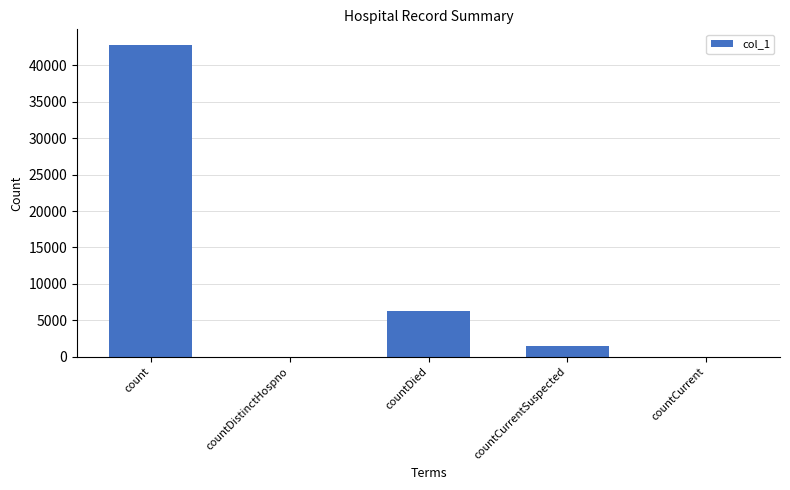

At which label is the value closest to 21399?

countDied